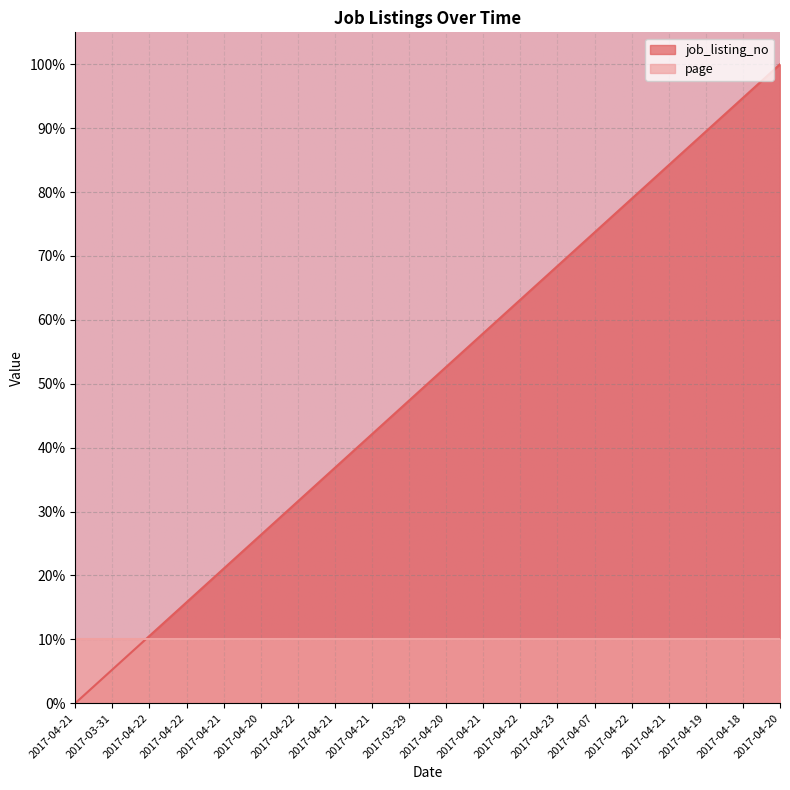

How many data points are above 52?

10